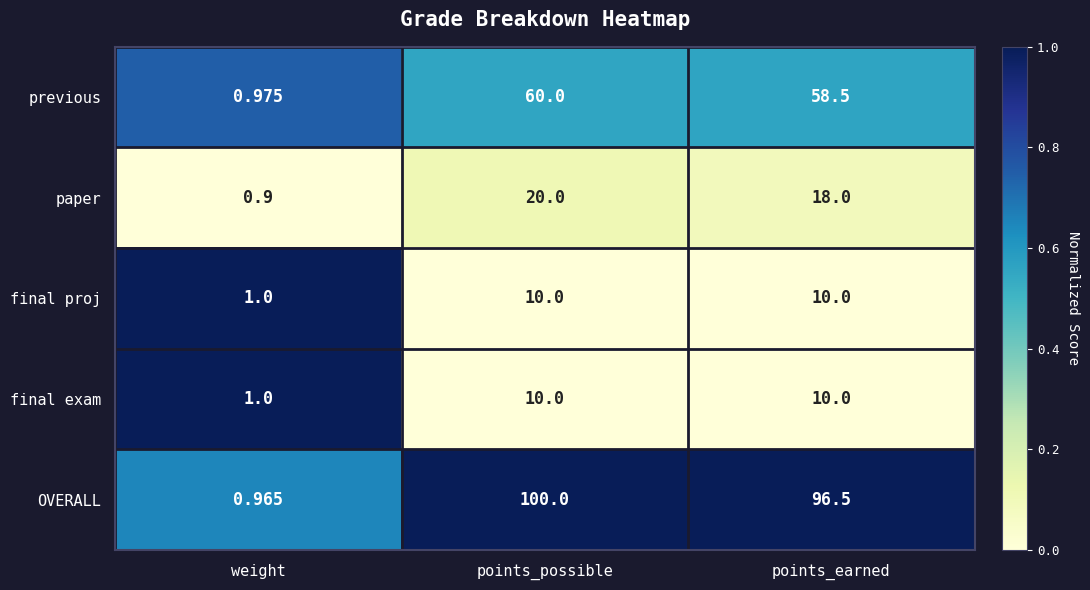

At which category does the chart reach its minimum across all series?

weight